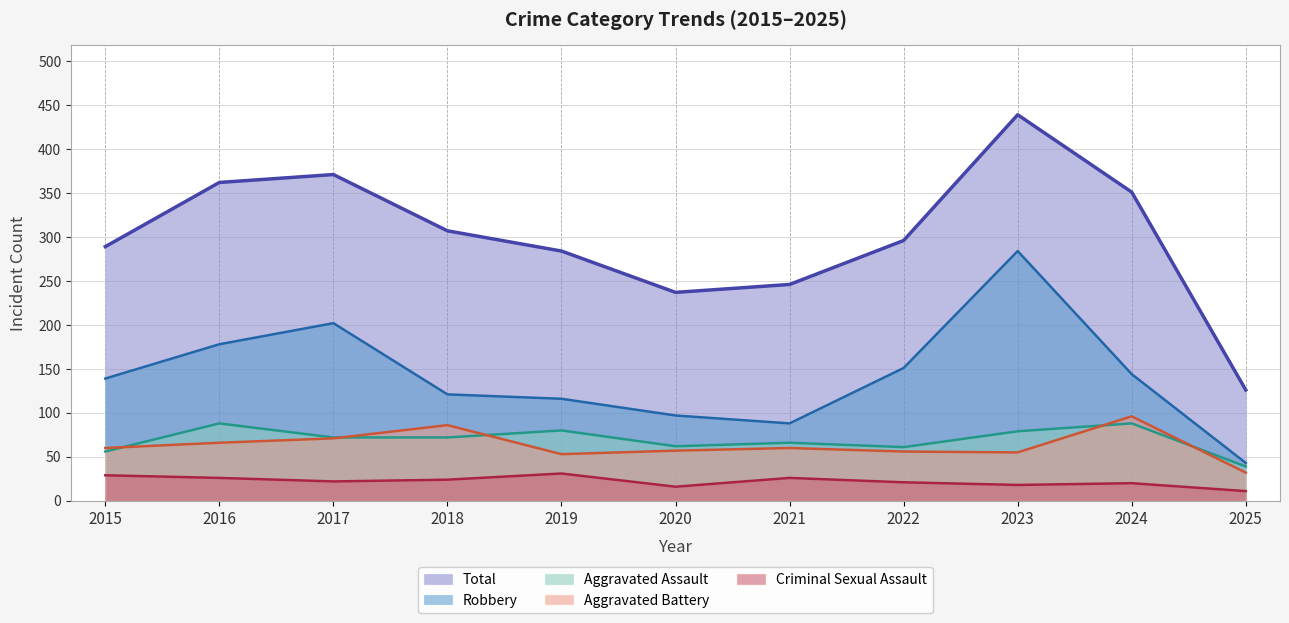

Reading left to right, what are all the values shown in this chart?

Aggravated Assault: 56	88	72	72	80	62	66	61	79	88	39
Aggravated Battery: 60	66	71	86	53	57	60	56	55	96	32
Criminal Sexual Assault: 29	26	22	24	31	16	26	21	18	20	11
Robbery: 139	178	202	121	116	97	88	151	284	144	43
Total: 289	362	371	307	284	237	246	296	439	351	126